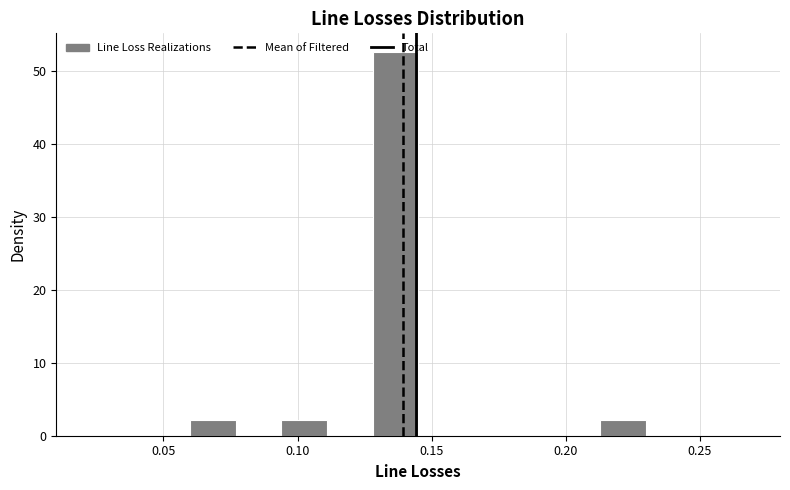

Read against the x-axis, roughly where is the centre of the tallest bar?

0.135